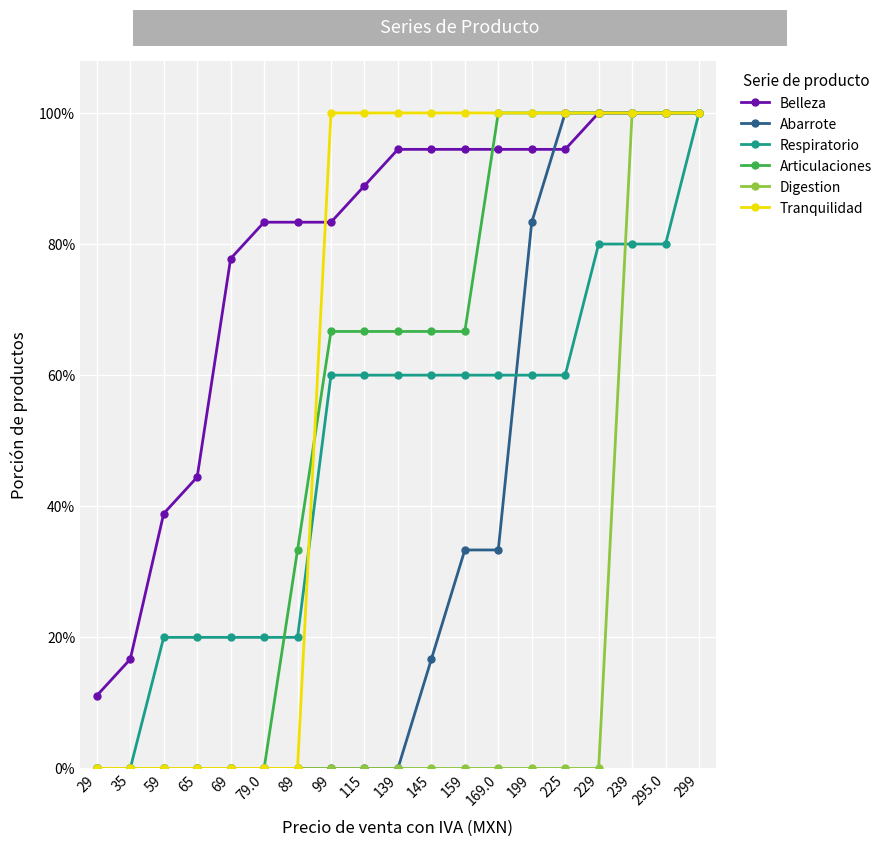

What are all the series names shown in the legend?

Belleza, Abarrote, Respiratorio, Articulaciones, Digestion, Tranquilidad